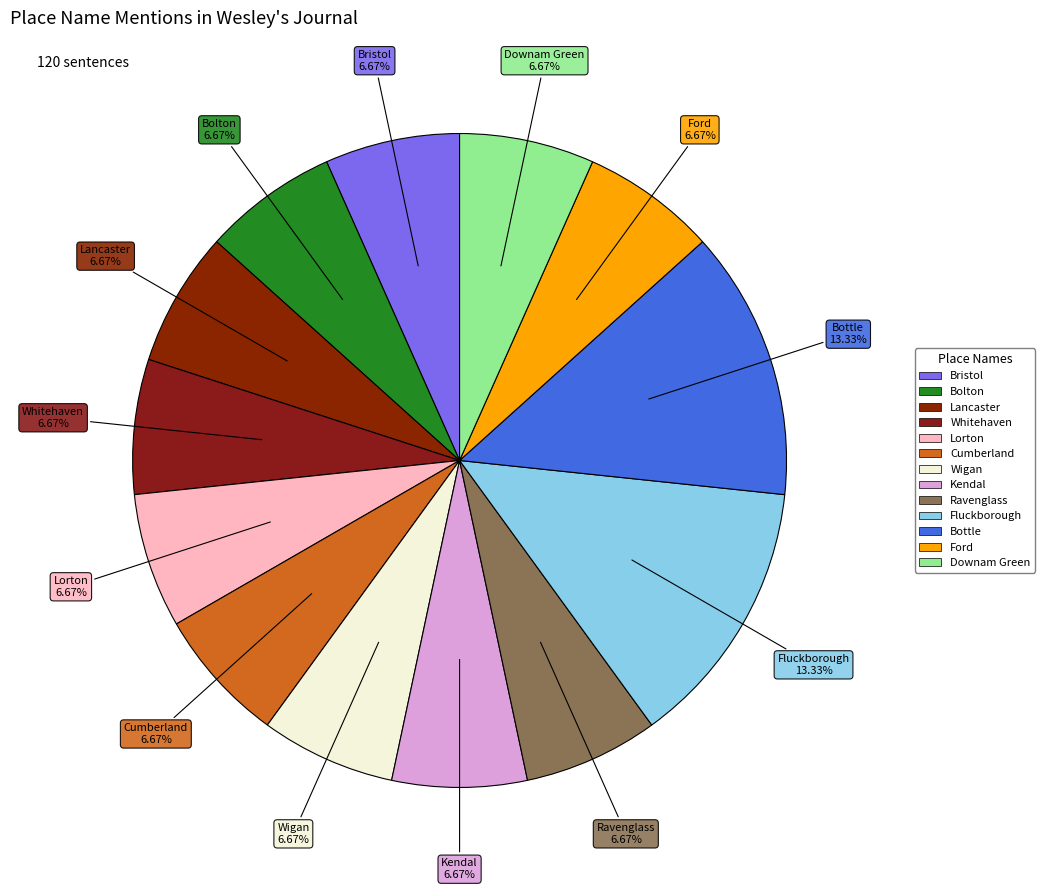

Count the number of slices in the pie.

13